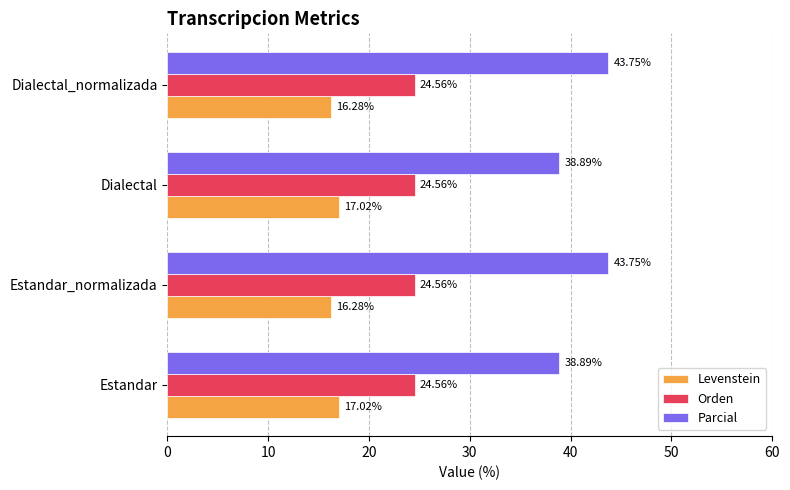

Rank the series by their average value, from highest to lowest.

Parcial, Orden, Levenstein